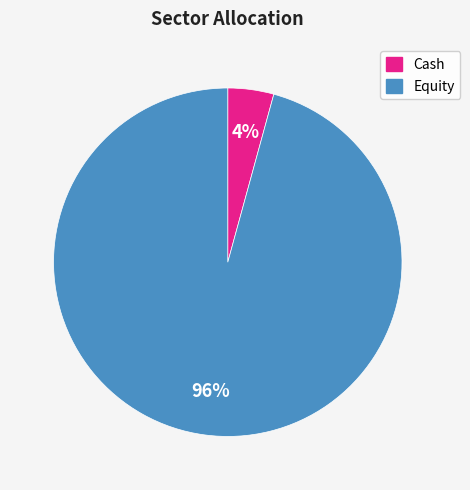

To the nearest percent, what is the average slice percentage?

50%